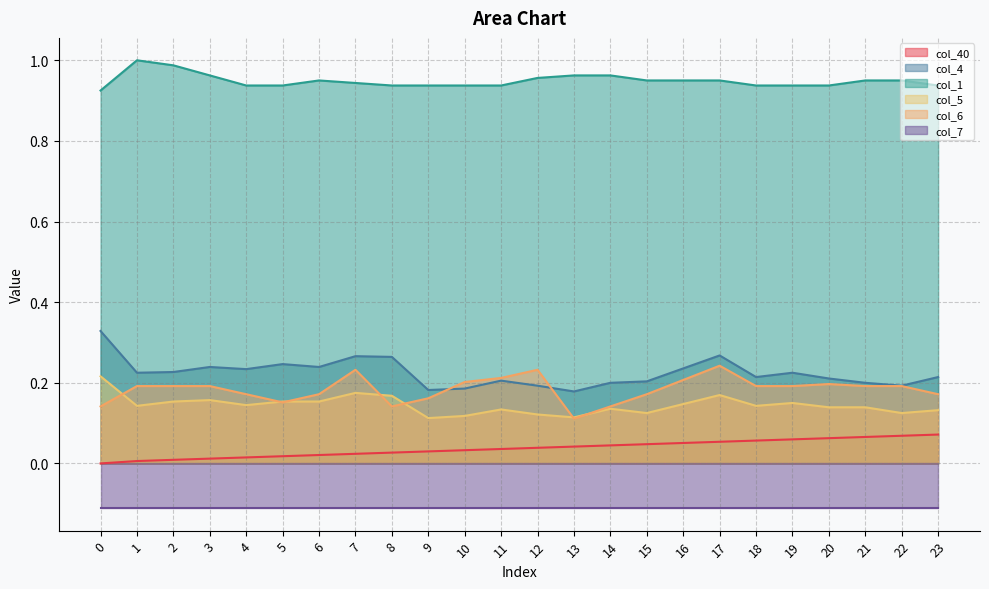

At which category is the sum across all series the highest?

17